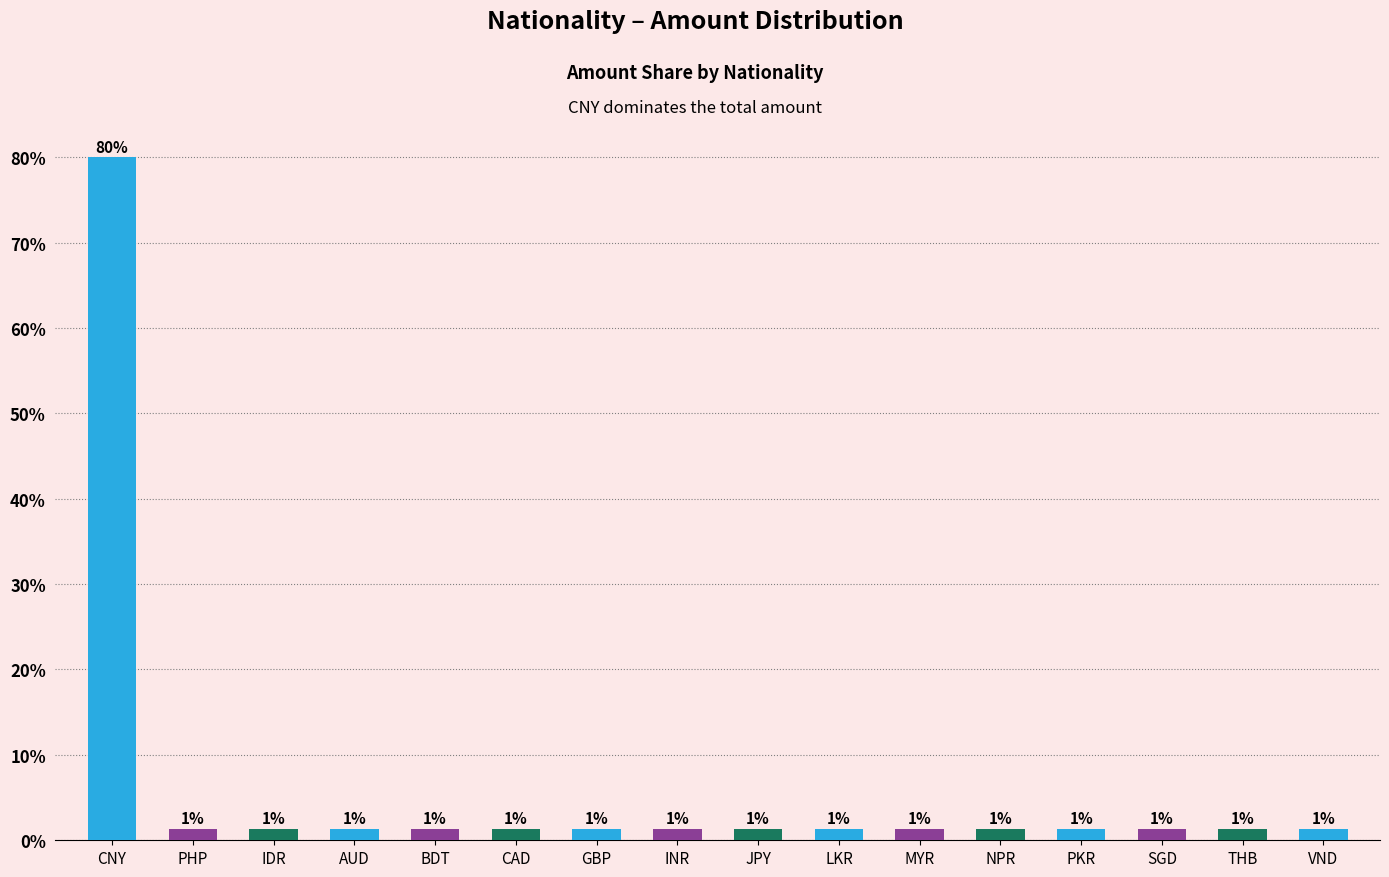

Does the chart contain stacked bars?

No